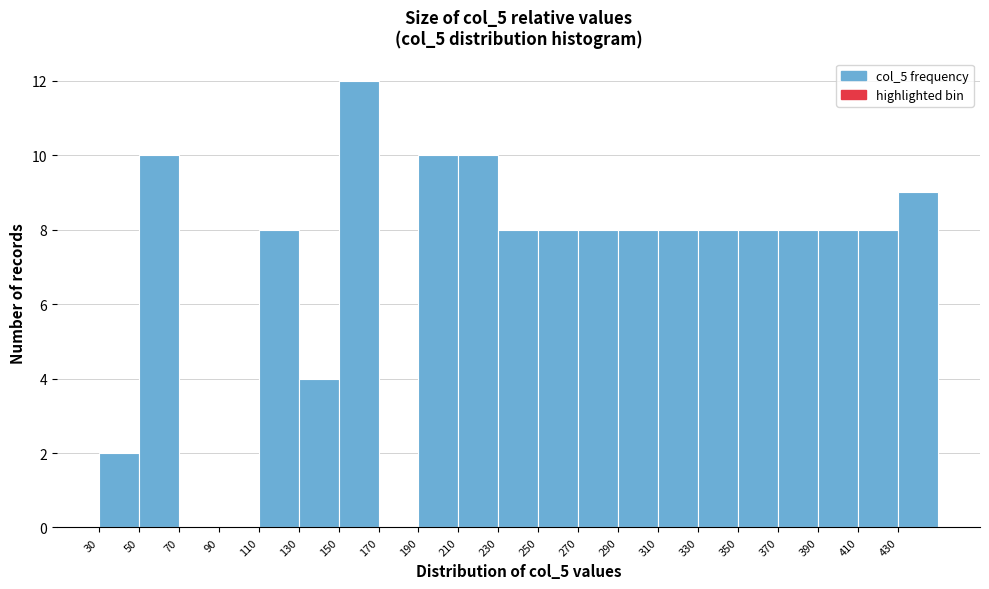

Reading left to right, transcribe this chart: for each bar, give the range it covers on the x-axis and its height. The values are not printed on the chart, so give them approximately, as read against the axis.

30 to 50: 2
50 to 70: 10
70 to 90: 0
90 to 110: 0
110 to 130: 8
130 to 150: 4
150 to 170: 12
170 to 190: 0
190 to 210: 10
210 to 230: 10
230 to 250: 8
250 to 270: 8
270 to 290: 8
290 to 310: 8
310 to 330: 8
330 to 350: 8
350 to 370: 8
370 to 390: 8
390 to 410: 8
410 to 430: 8
430 to 450: 9